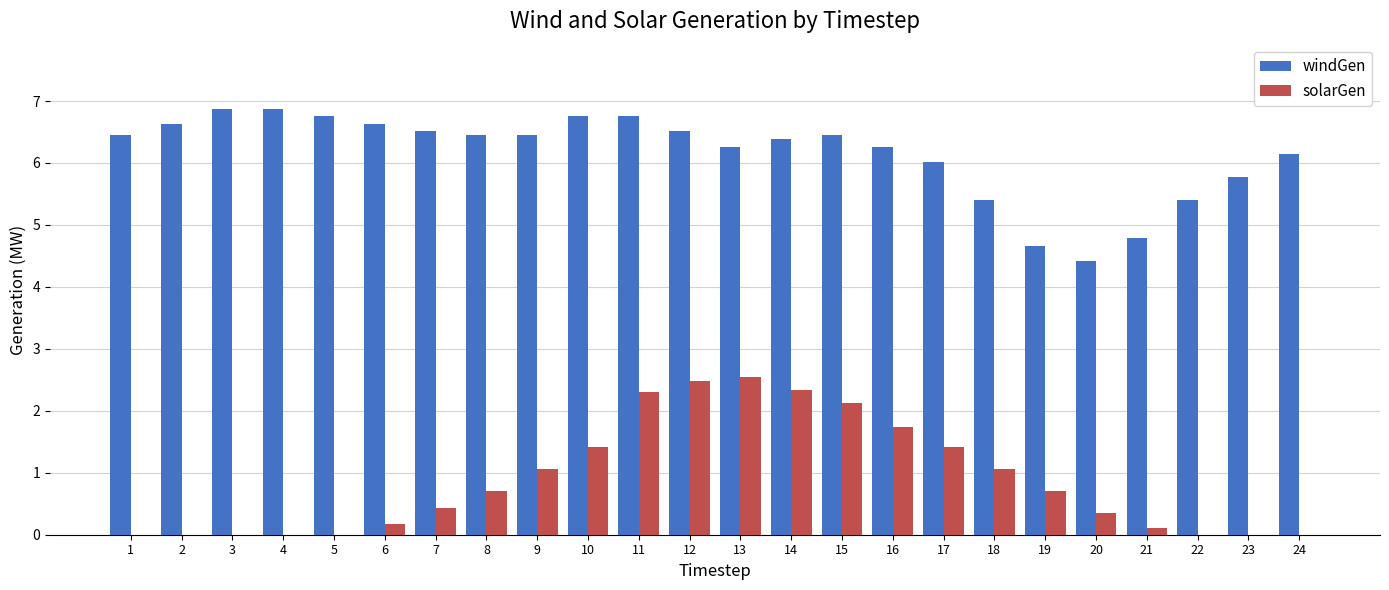

Reading right to left, list all the values displayed in this chart.

windGen: 24=6.1	23=5.8	22=5.4	21=4.8	20=4.4	19=4.7	18=5.4	17=6.0	16=6.3	15=6.4	14=6.4	13=6.3	12=6.5	11=6.8	10=6.8	9=6.4	8=6.4	7=6.5	6=6.6	5=6.8	4=6.9	3=6.9	2=6.6	1=6.4
solarGen: 24=0.0	23=0.0	22=0.0	21=0.1	20=0.4	19=0.7	18=1.1	17=1.4	16=1.7	15=2.1	14=2.3	13=2.5	12=2.5	11=2.3	10=1.4	9=1.1	8=0.7	7=0.4	6=0.2	5=0.0	4=0.0	3=0.0	2=0.0	1=0.0